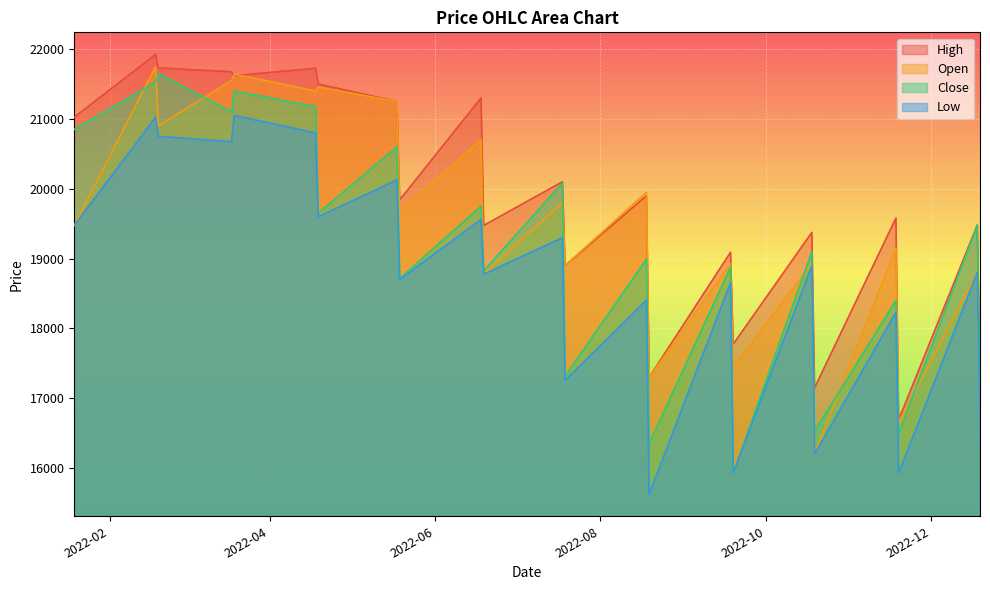

Reading left to right, what are all the values shown in this chart?

Close: 2022-12-19=17175	2022-11-19=16495	2022-10-19=16525	2022-09-19=15925	2022-08-19=16350	2022-07-19=17315	2022-06-19=18825	2022-05-19=18715	2022-04-19=19650	2022-03-19=21400	2022-02-19=21650	2022-01-19=20850	2022-12-18=19475	2022-11-18=18400	2022-10-18=19100	2022-09-18=18875	2022-08-18=18990	2022-07-18=20080	2022-06-18=19750	2022-05-18=20600	2022-04-18=21175	2022-03-18=21100	2022-02-18=21530
High: 2022-12-19=17395	2022-11-19=16690	2022-10-19=17150	2022-09-19=17775	2022-08-19=17300	2022-07-19=18900	2022-06-19=19475	2022-05-19=19840	2022-04-19=21500	2022-03-19=21620	2022-02-19=21730	2022-01-19=21025	2022-12-18=19480	2022-11-18=19580	2022-10-18=19375	2022-09-18=19090	2022-08-18=19900	2022-07-18=20100	2022-06-18=21300	2022-05-18=21250	2022-04-18=21725	2022-03-18=21675	2022-02-18=21925
Low: 2022-12-19=16450	2022-11-19=15925	2022-10-19=16200	2022-09-19=15930	2022-08-19=15625	2022-07-19=17255	2022-06-19=18775	2022-05-19=18700	2022-04-19=19600	2022-03-19=21050	2022-02-19=20750	2022-01-19=19475	2022-12-18=18800	2022-11-18=18230	2022-10-18=18900	2022-09-18=18655	2022-08-18=18405	2022-07-18=19300	2022-06-18=19560	2022-05-18=20125	2022-04-18=20800	2022-03-18=20675	2022-02-18=21025
Open: 2022-12-19=16450	2022-11-19=16650	2022-10-19=16200	2022-09-19=17450	2022-08-19=17300	2022-07-19=18900	2022-06-19=18775	2022-05-19=19675	2022-04-19=21455	2022-03-19=21640	2022-02-19=20900	2022-01-19=19475	2022-12-18=18800	2022-11-18=19150	2022-10-18=18925	2022-09-18=18925	2022-08-18=19950	2022-07-18=19800	2022-06-18=20700	2022-05-18=21250	2022-04-18=21400	2022-03-18=21550	2022-02-18=21750